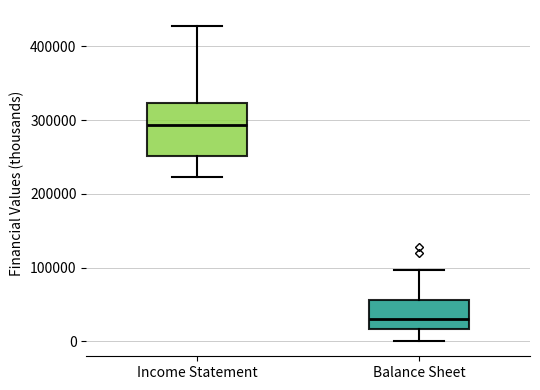

Reading left to right, transcribe this box plot: for each box, give where its median line is, the range the box spans, and where its two whiskers end, as read against the y-axis. The values are not printed on the chart, so give them approximately, as read against the axis.

Income Statement: median 290000, box 250000 to 320000, whiskers 220000 to 430000
Balance Sheet: median 30000, box 20000 to 60000, whiskers 0 to 100000